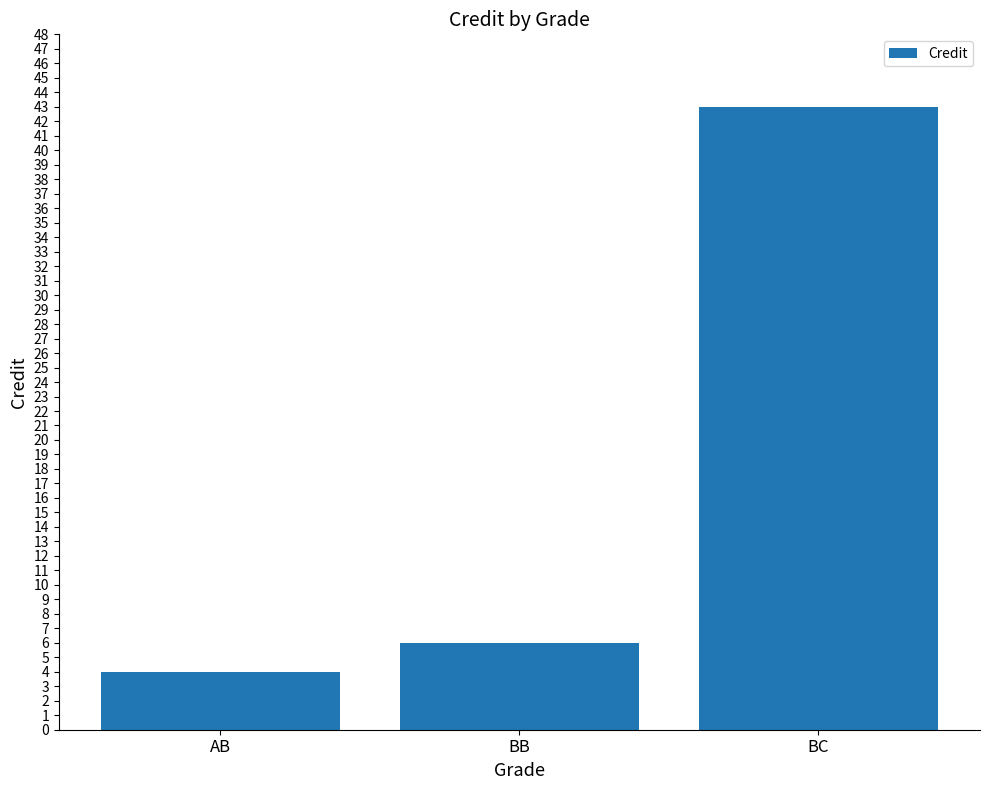

How many bars are there in total?

3